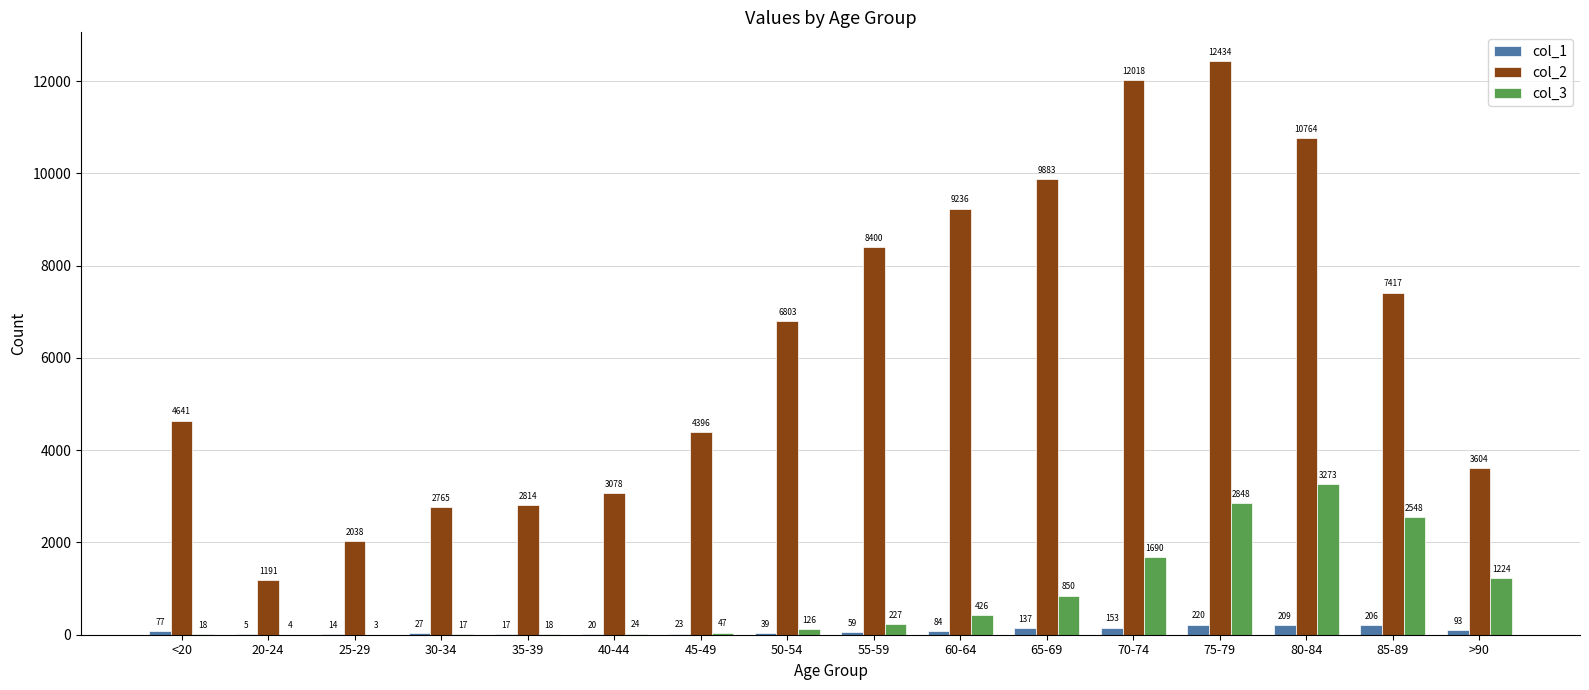

At which label does col_1 reach its peak?

75-79